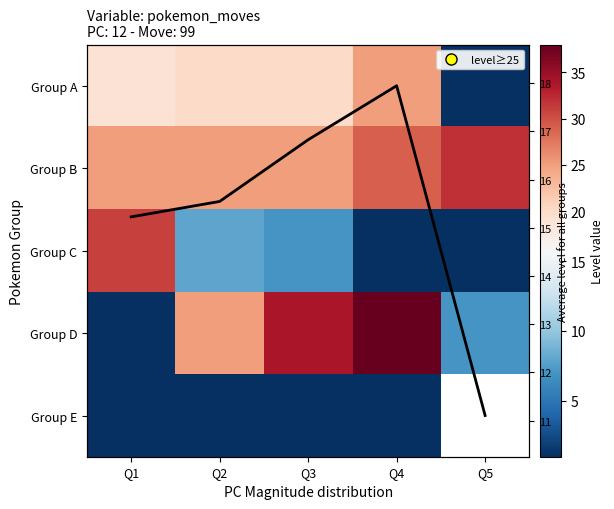

The Group E series shows 0.6 at Q1. True or false?

False